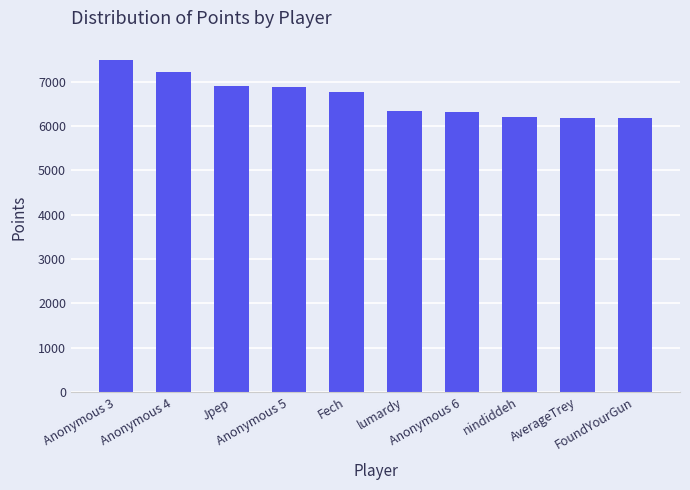

What is the minimum value shown in the chart?

6170